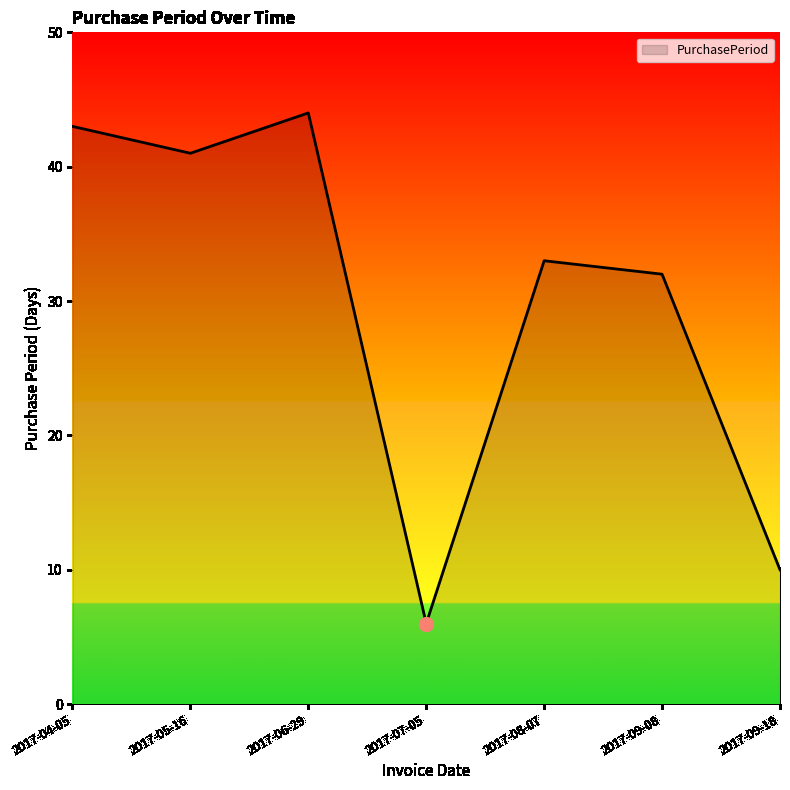

What position from the right is 2017-08-07?

3